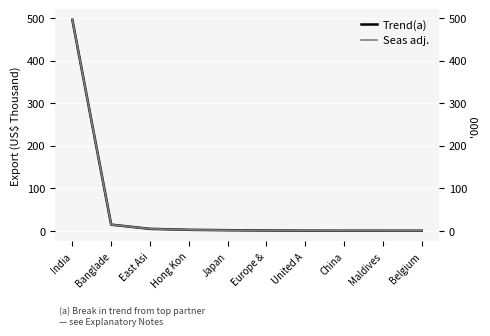

What is the difference between the maximum and minimum values in the Seas adj. series?

495523.8